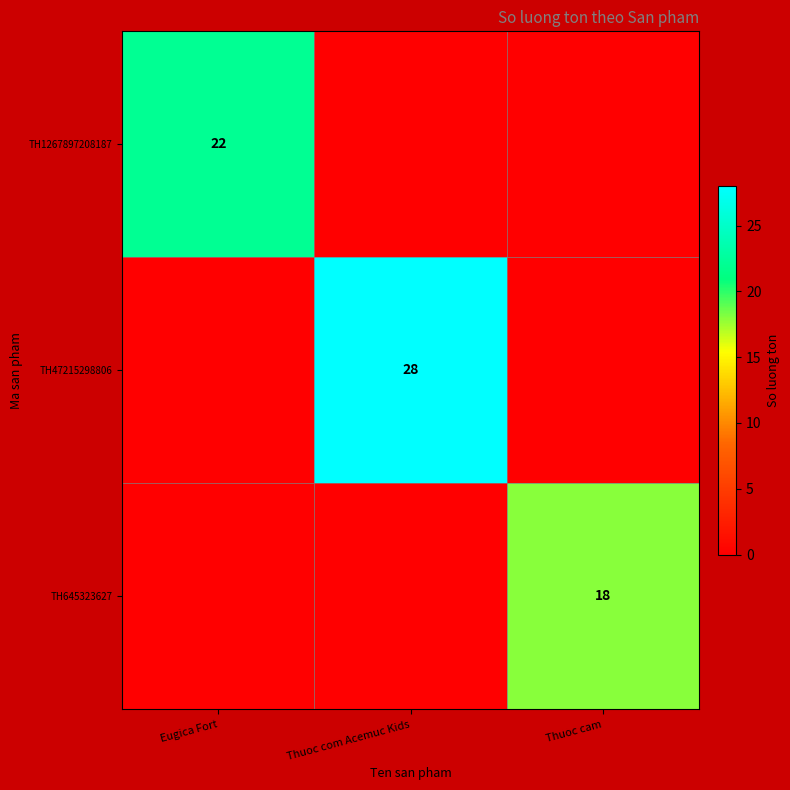

Is it true that TH1267897208187 equals 22 at Eugica Fort?

True